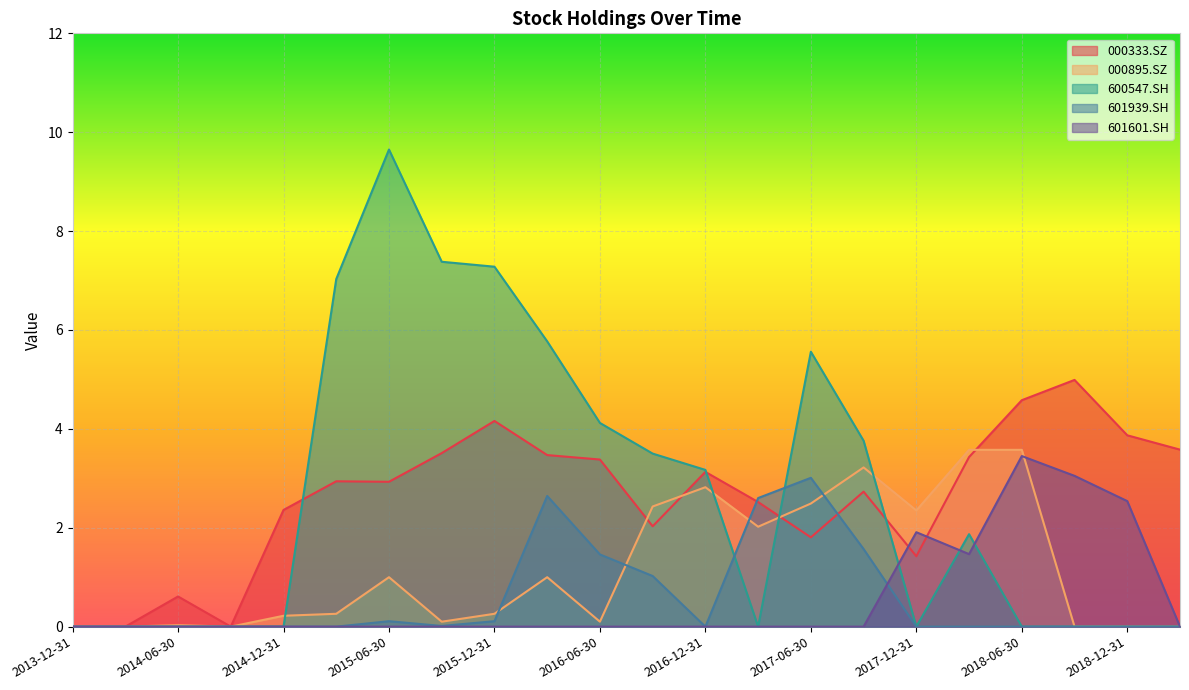

What is the greatest value displayed?

9.7